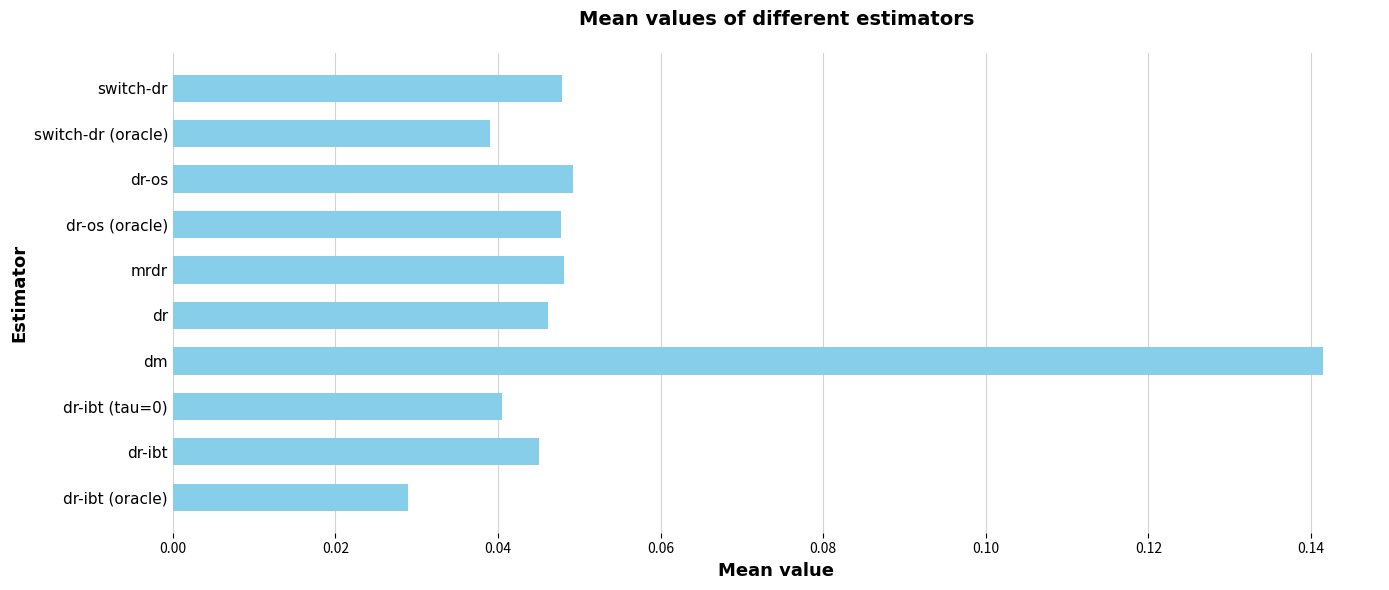

True or false: the data shows 0.1 at switch-dr (oracle).

False